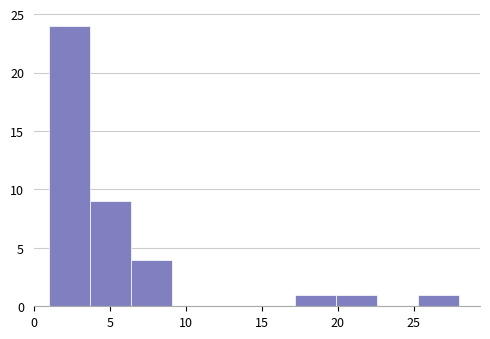

How tall is the bar that spans 25.3 to 28.0 on the x-axis? Neither the bar edges nor the heights are printed on the chart, so give them approximately, as read against the axes.

1